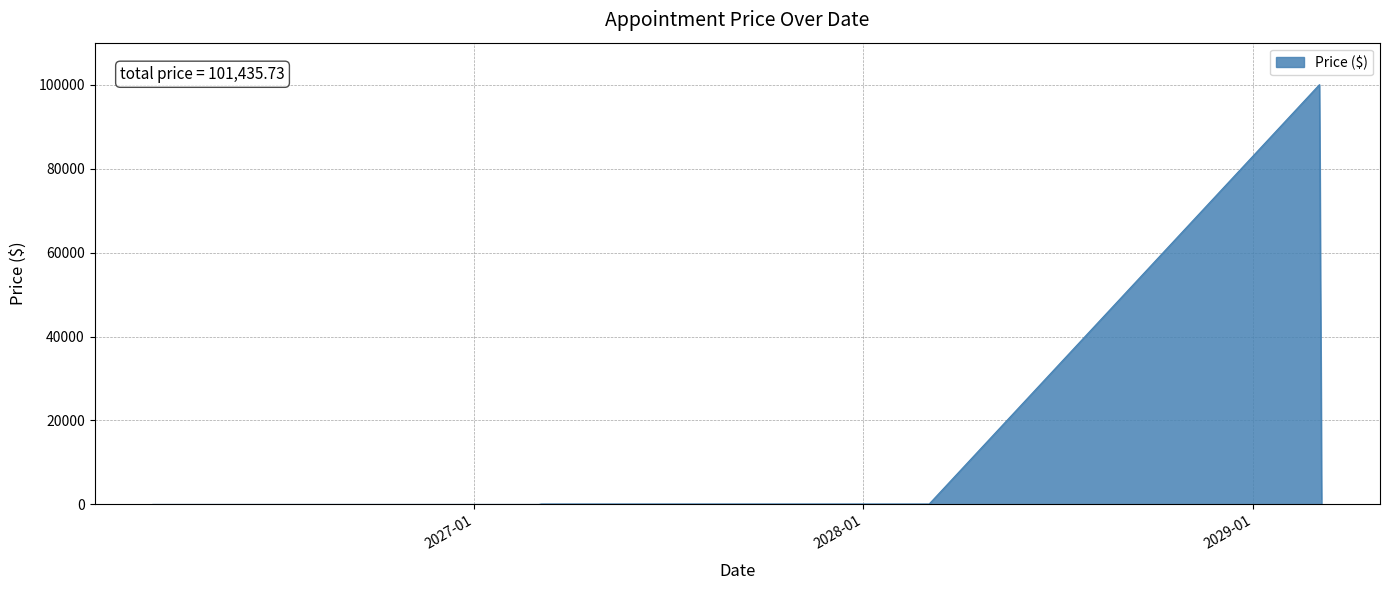

What is the maximum value shown in the chart?

100000.6